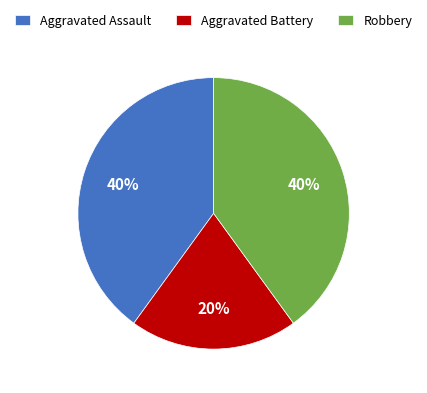

What percentage is the Aggravated Battery slice, to the nearest percent?

20%